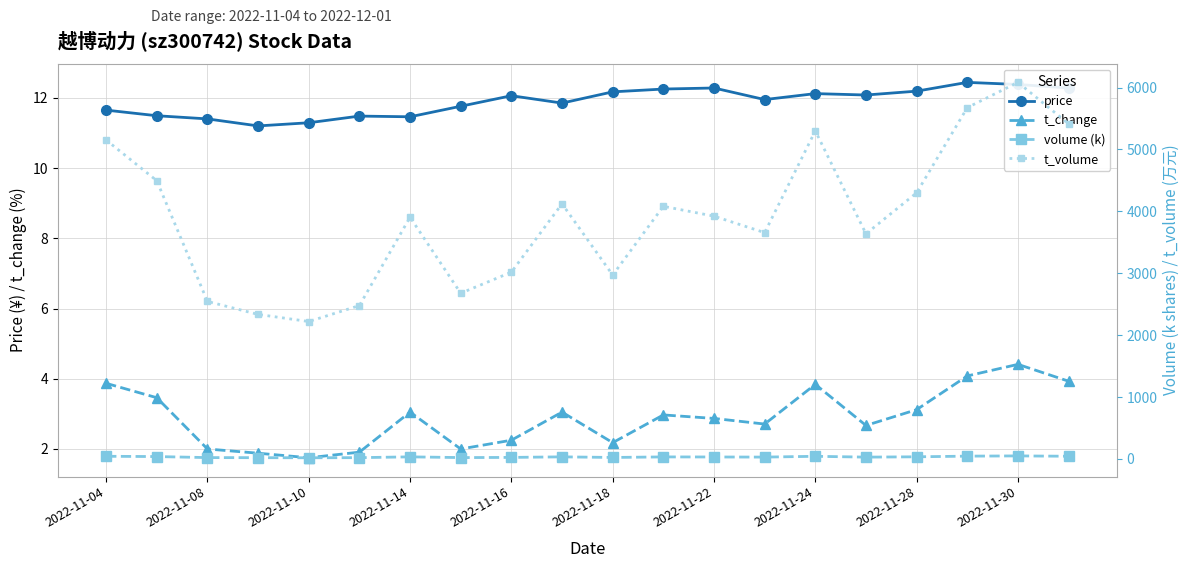

True or false: price has more than 1 points higher than both neighbors.

True